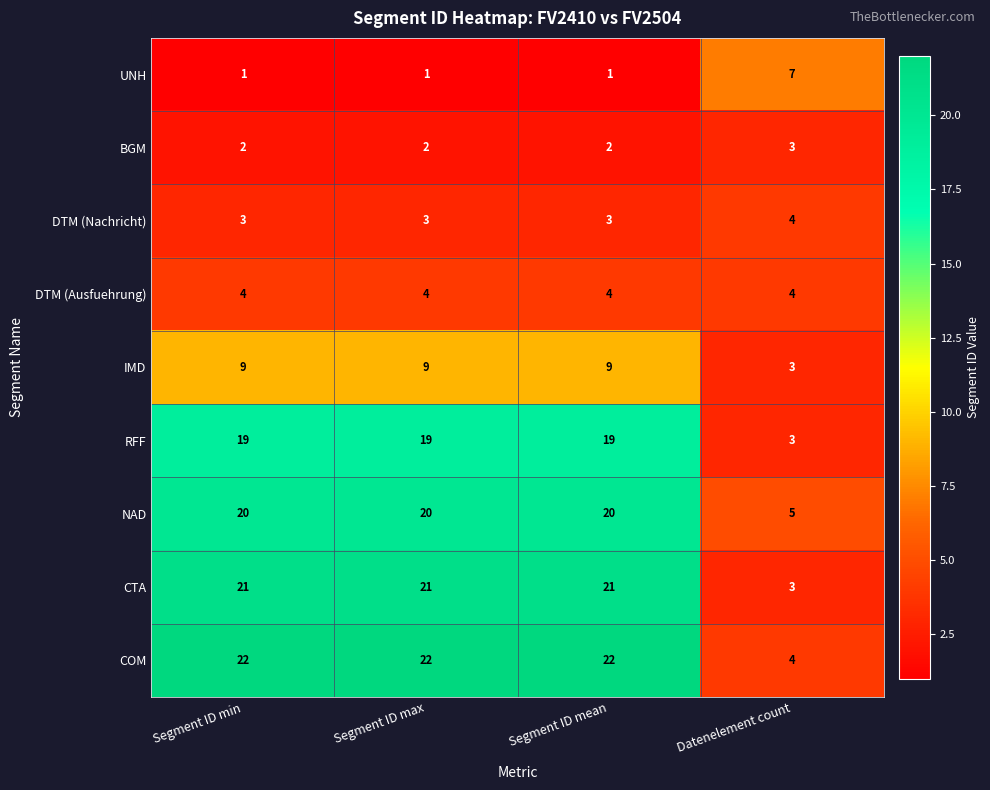

Read the IMD value at Segment ID max.

9